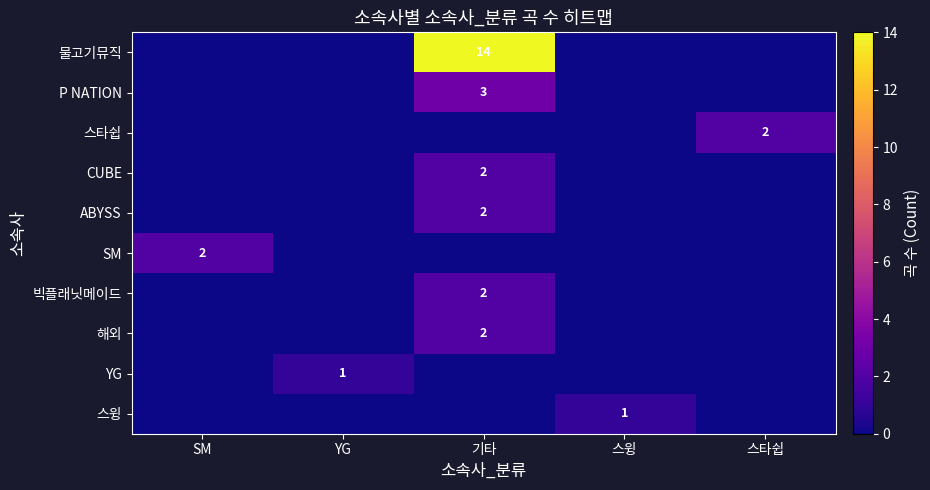

What is the highest value of the row_0 series?

14